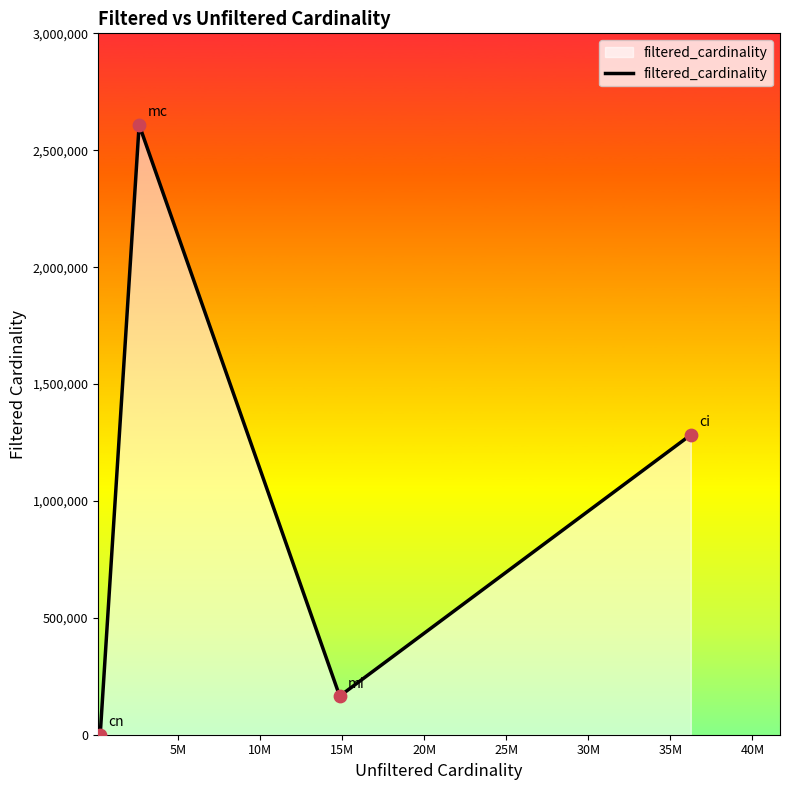

What is the difference between the second highest and second lowest values?

1117879